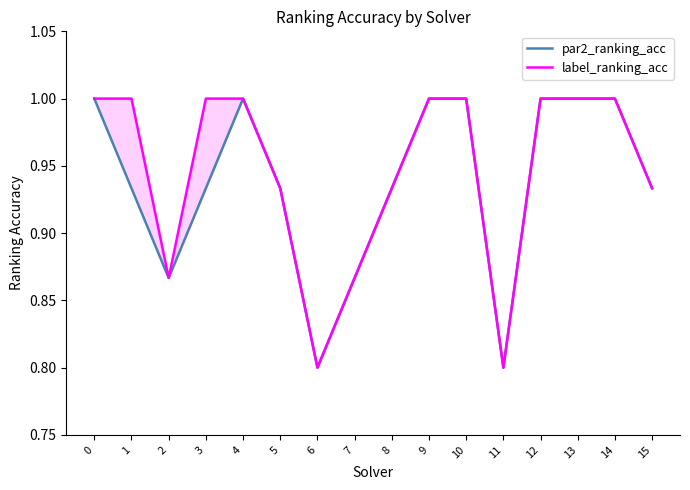

Which category has the lowest value in the label_ranking_acc series?

6